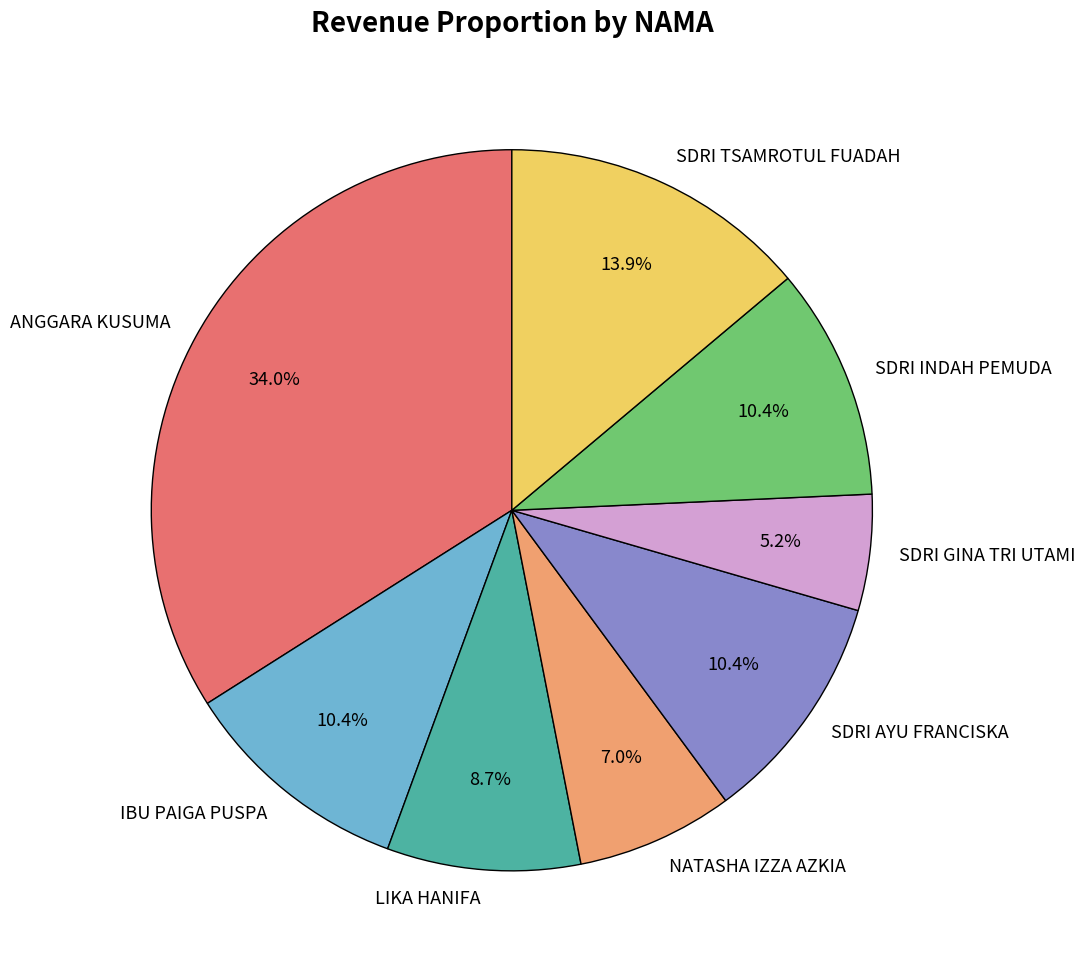

What is the ratio of the value at SDRI TSAMROTUL FUADAH to the value at SDRI GINA TRI UTAMI?

2.7